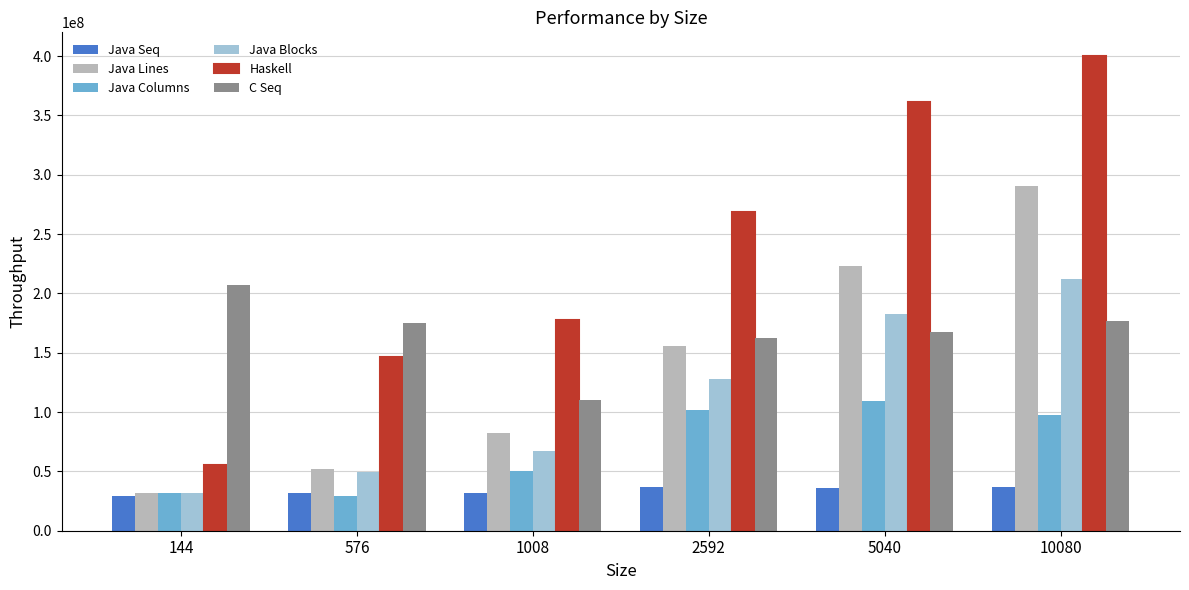

Which series has the largest range (max minus min)?

Haskell